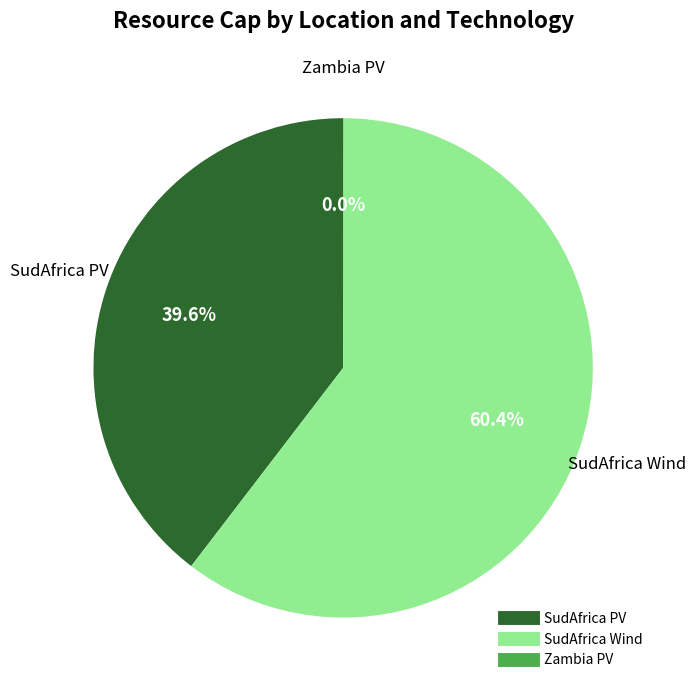

What percentage is NOT represented by SudAfrica PV?

60.4%